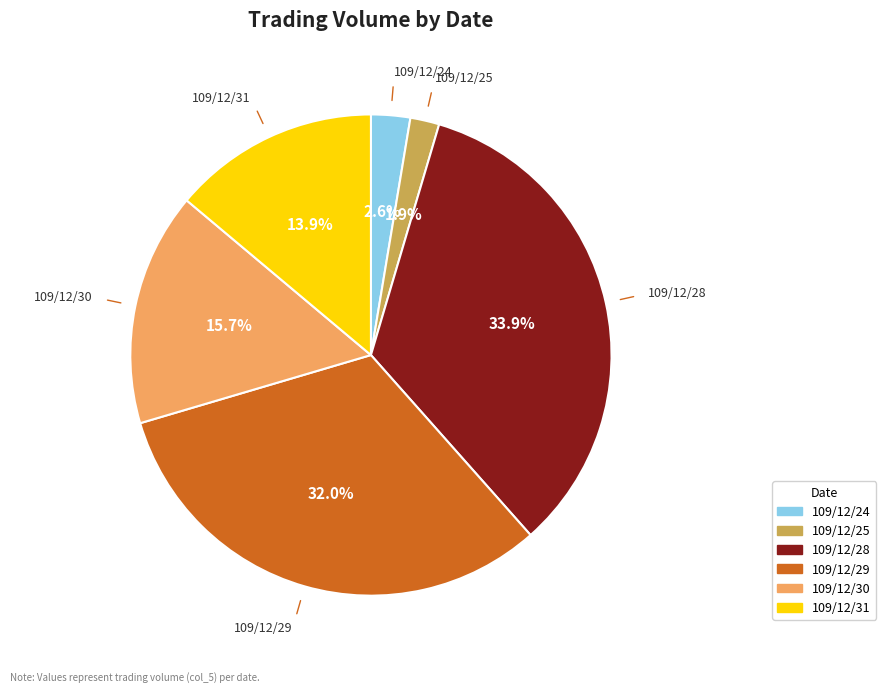

Which has a higher value, 109/12/29 or 109/12/30?

109/12/29